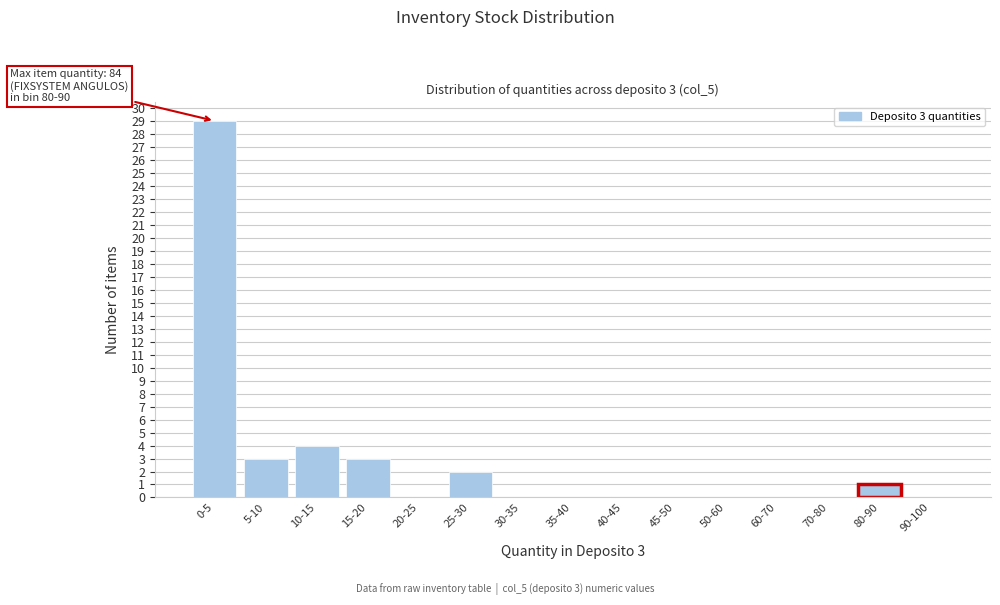

Reading right to left, what are all the values shown in this chart?

90-100=0	80-90=1	70-80=0	60-70=0	50-60=0	45-50=0	40-45=0	35-40=0	30-35=0	25-30=2	20-25=0	15-20=3	10-15=4	5-10=3	0-5=29